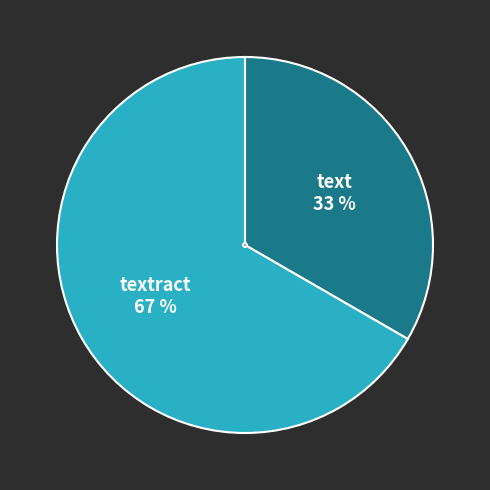

Which slice is the largest?

textract